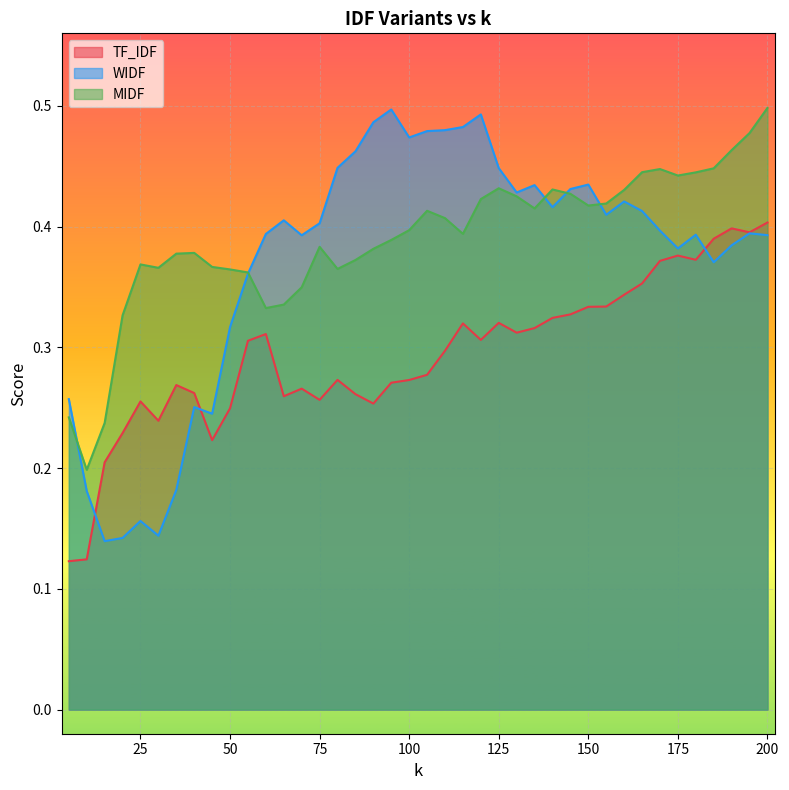

At which category does TF_IDF reach its first local valley?

30